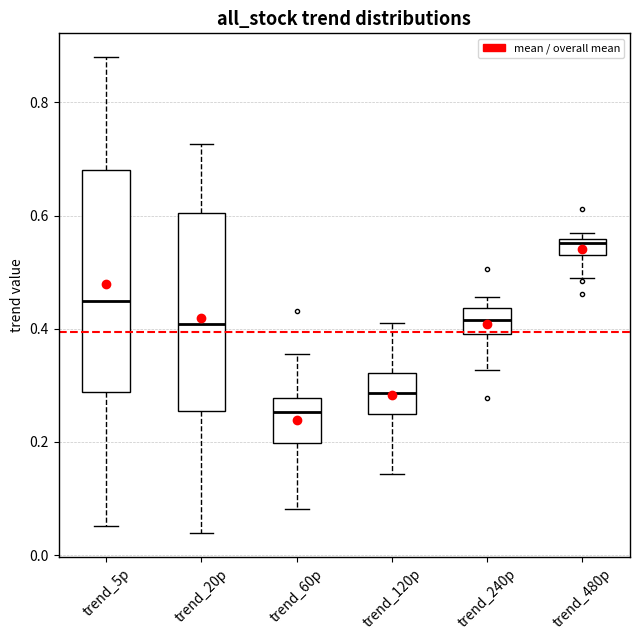

Comparing the boxes themselves (not the whiskers), which one is the tallest?

trend_5p